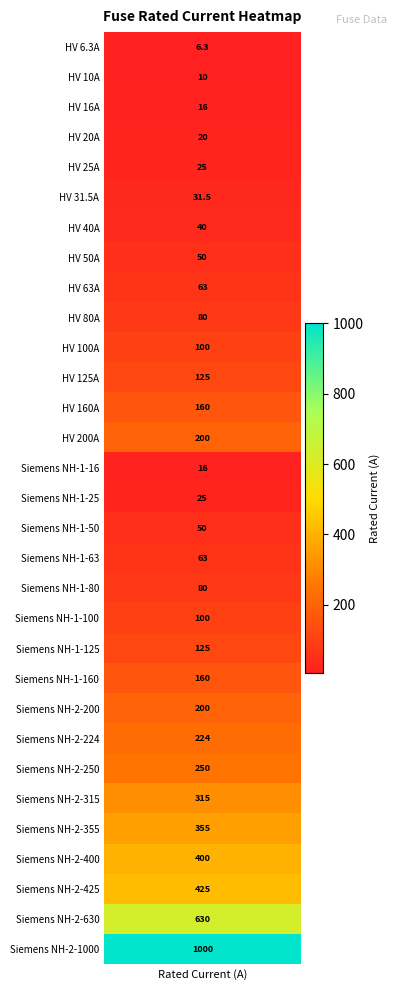

What is the sum of all values?

5344.8